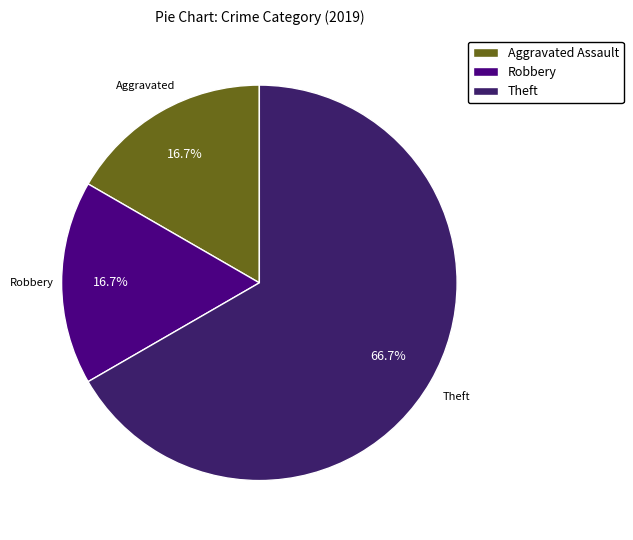

Does Theft account for over 50% of the chart?

Yes